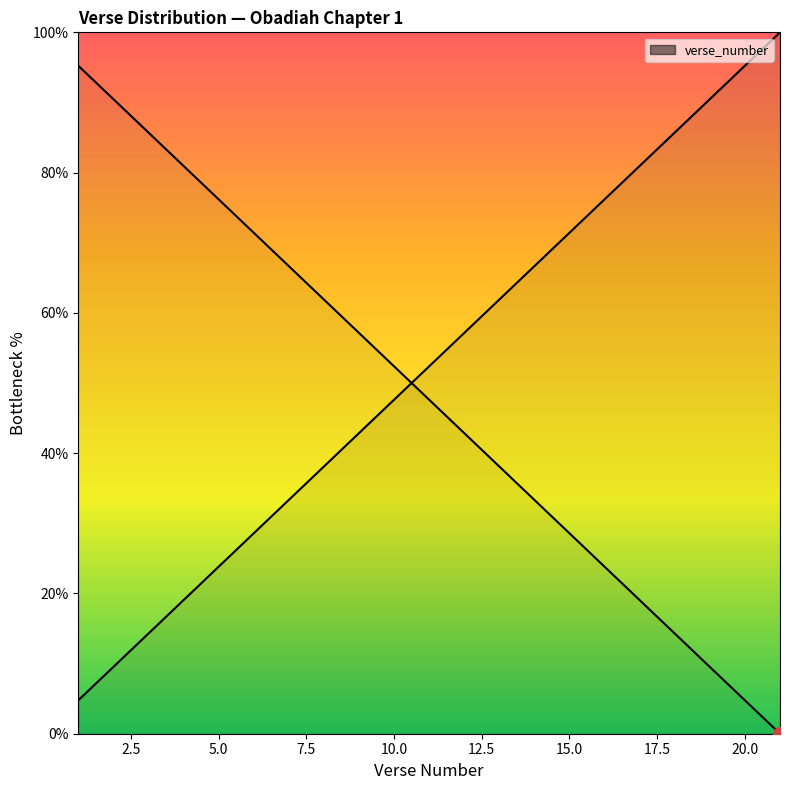

What is the average value?

52.4